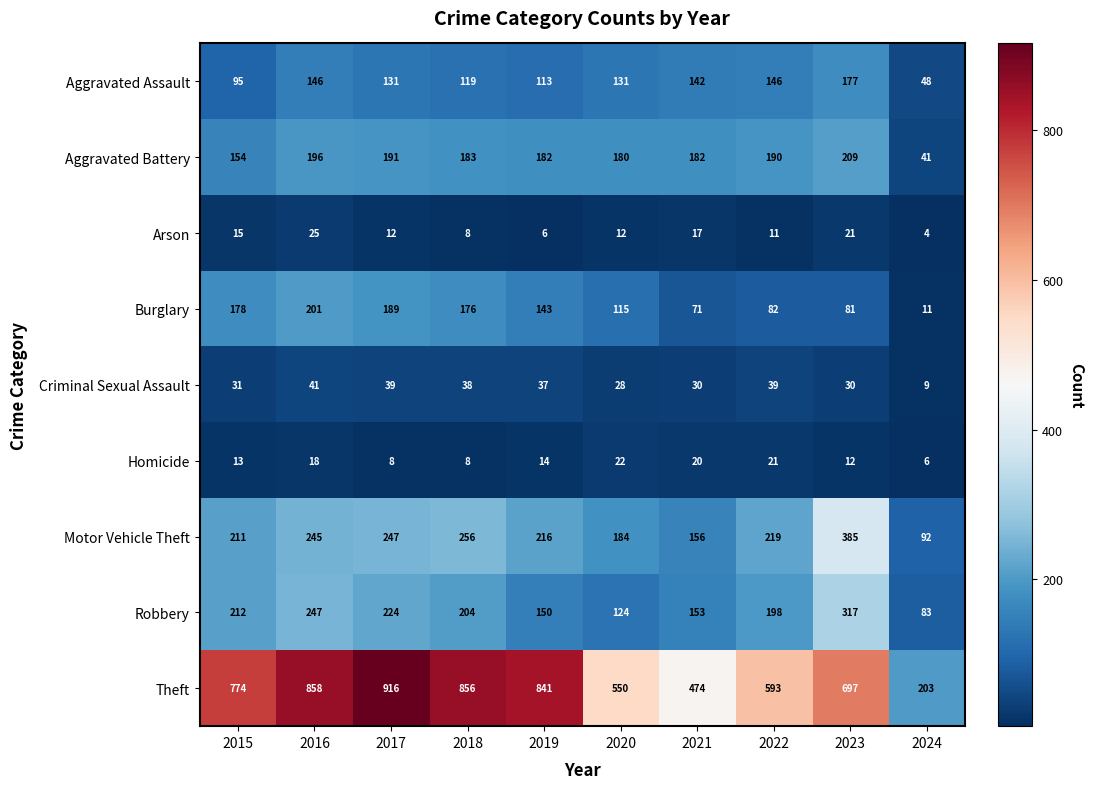

Which series has the widest spread of values?

Theft